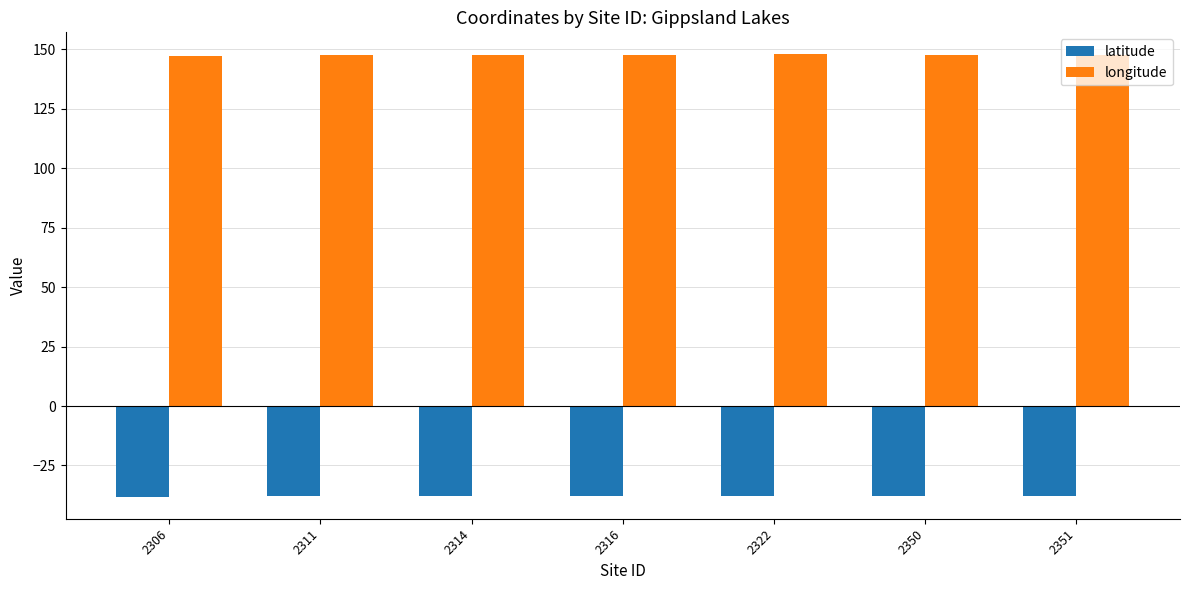

True or false: longitude has a value of 50.7 at 2351.

False